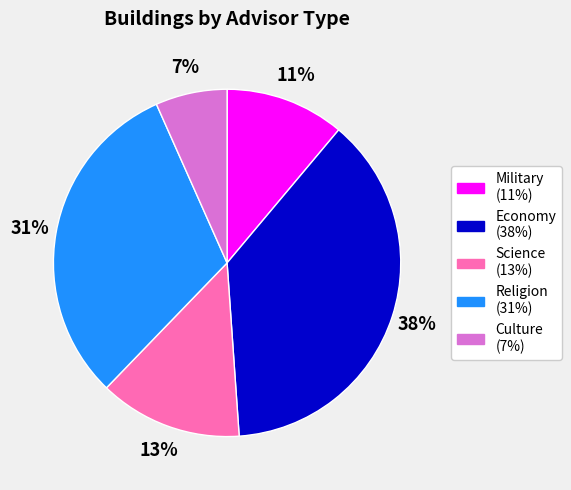

Is there any slice that represents more than half of the pie?

No